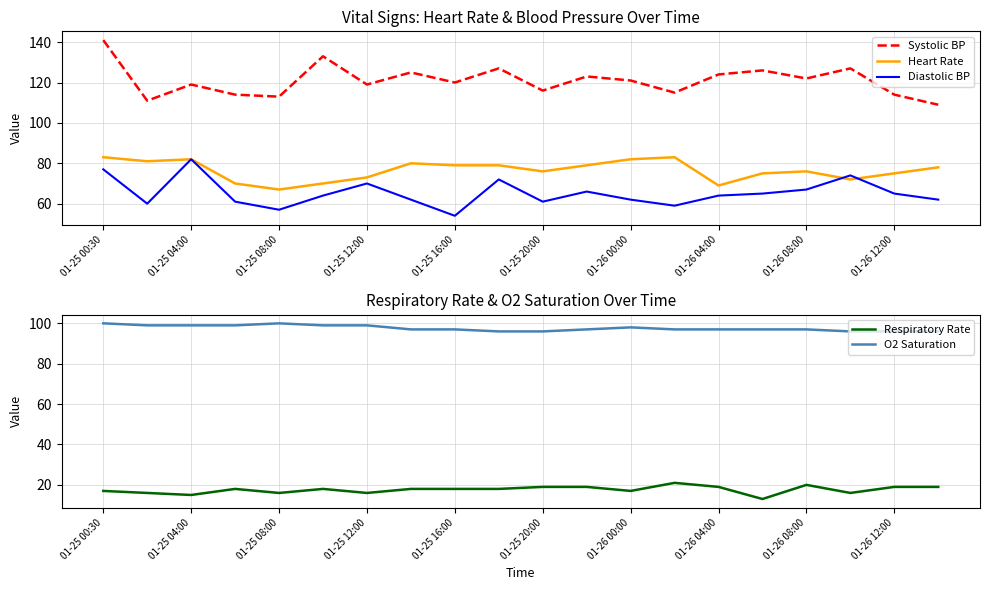

Which category has the lowest value in the Diastolic BP series?

01-25 16:00